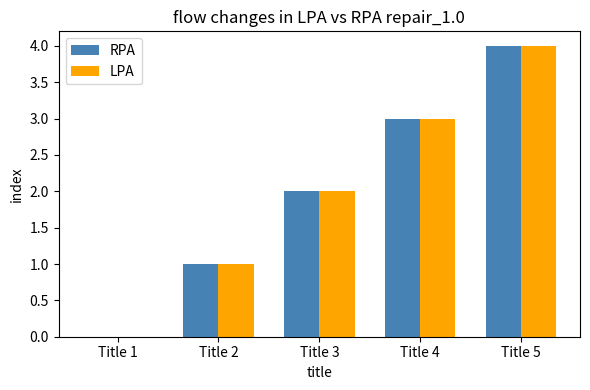

Reading left to right, list all the values displayed in this chart.

RPA: Title 1=0	Title 2=1	Title 3=2	Title 4=3	Title 5=4
LPA: Title 1=0	Title 2=1	Title 3=2	Title 4=3	Title 5=4